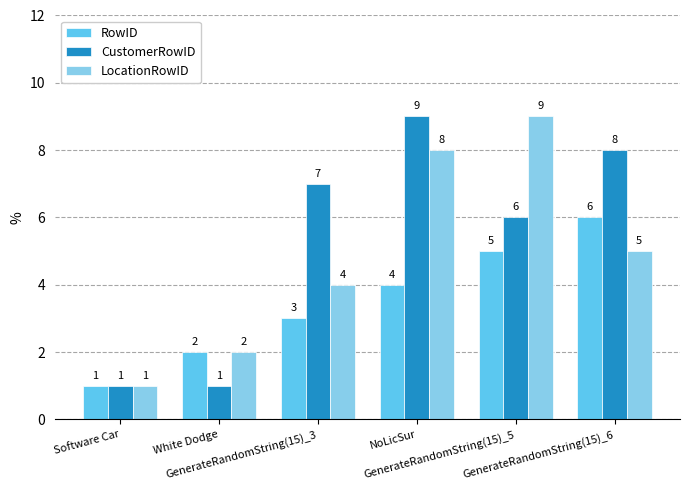

Does the chart contain any negative values?

No